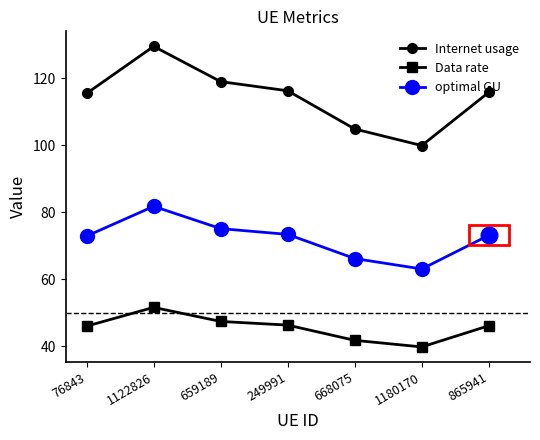

Where does the Internet usage series first go above 115?

76843